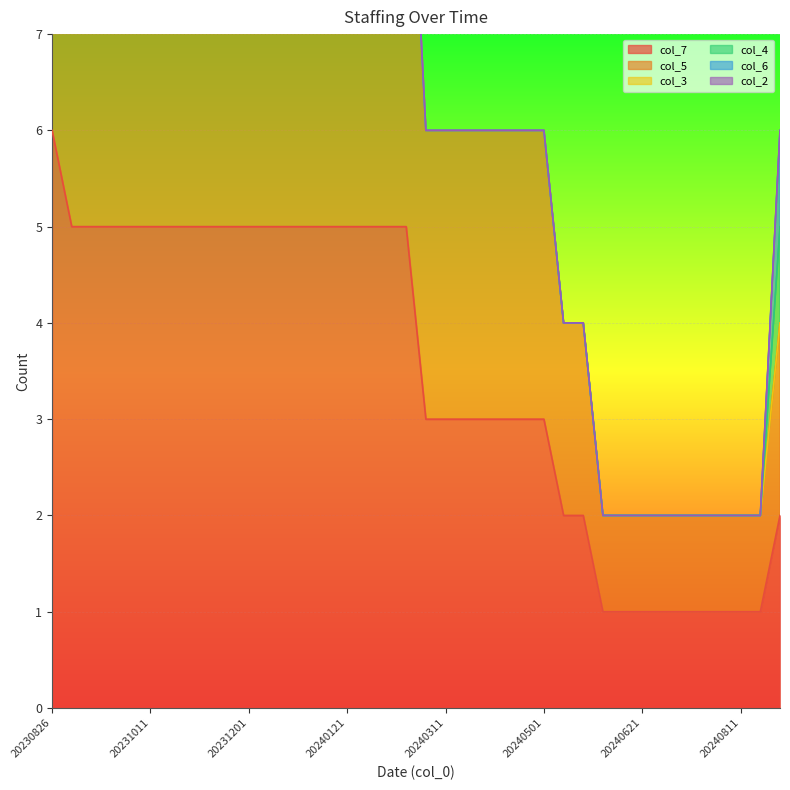

What is the total value across all series at 20240221?

10